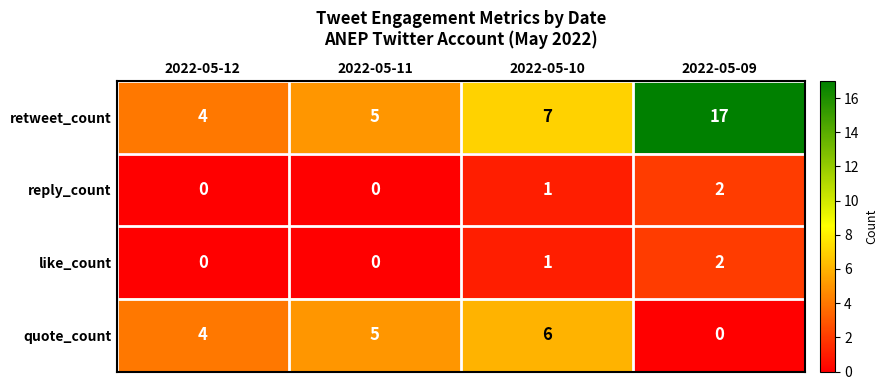

List the labels in order of quote_count value, smallest first.

2022-05-09, 2022-05-12, 2022-05-11, 2022-05-10